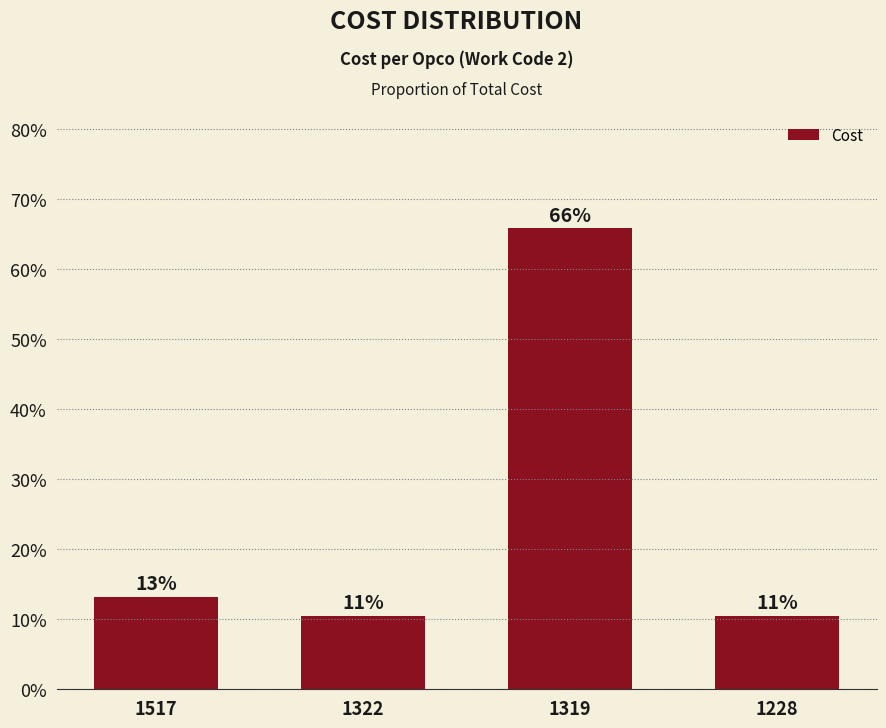

How many bars are there in total?

4